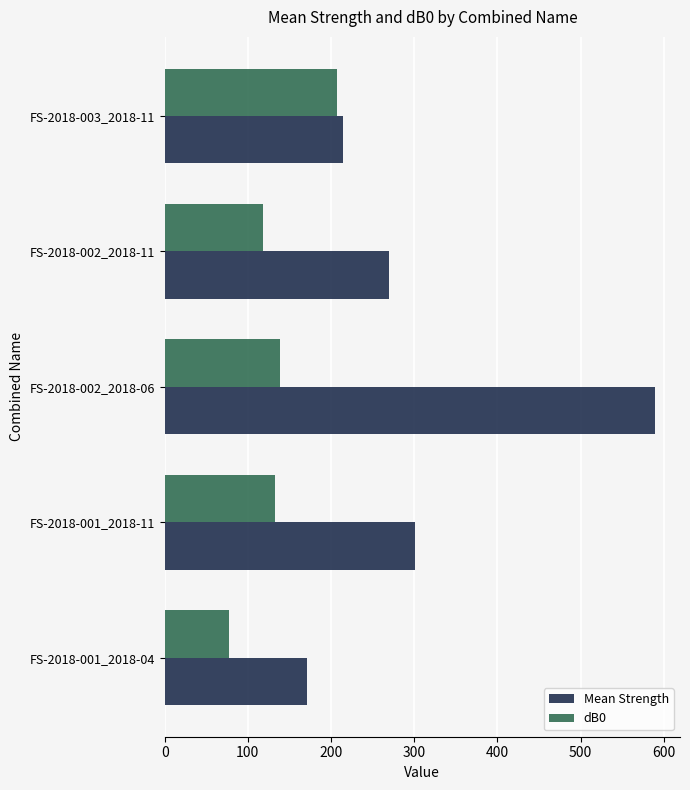

What is the total value across all series at FS-2018-002_2018-11?

388.0